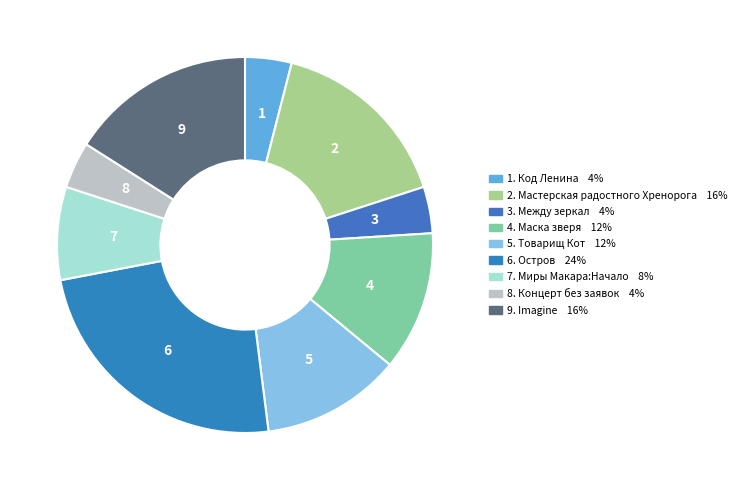

How many segments does this pie chart have?

9